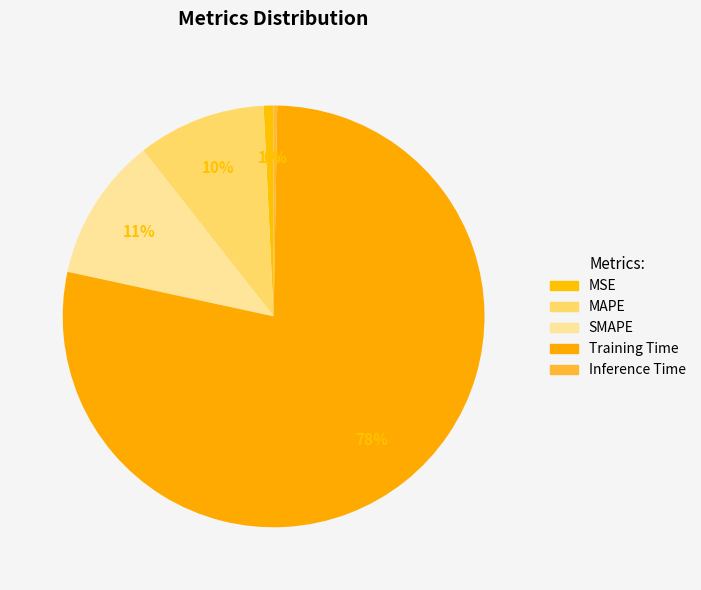

How many segments does this pie chart have?

5